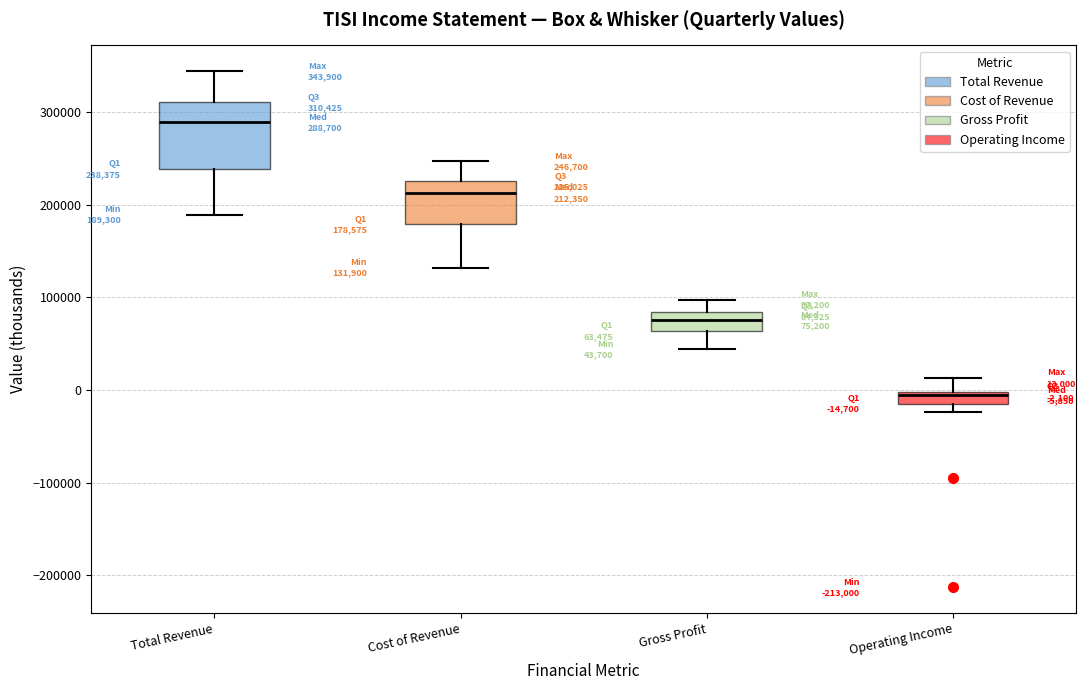

Which box's median line is the highest?

Total Revenue